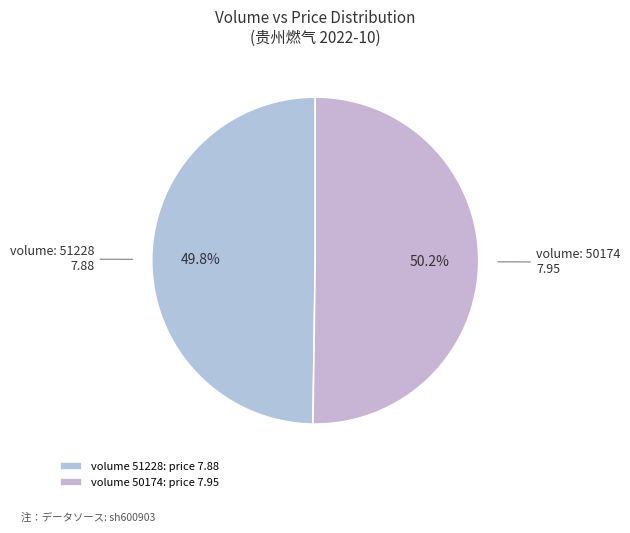

Count the number of slices in the pie.

2